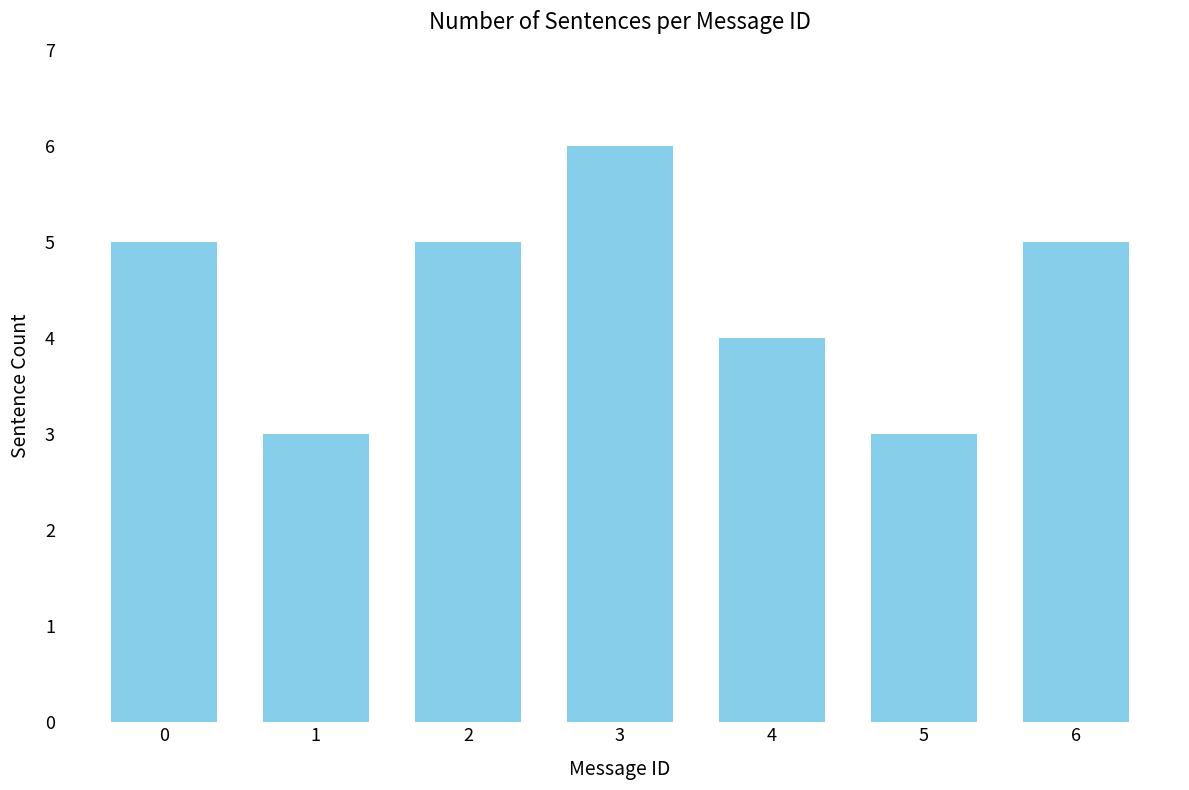

Reading left to right, list all the values displayed in this chart.

5	3	5	6	4	3	5